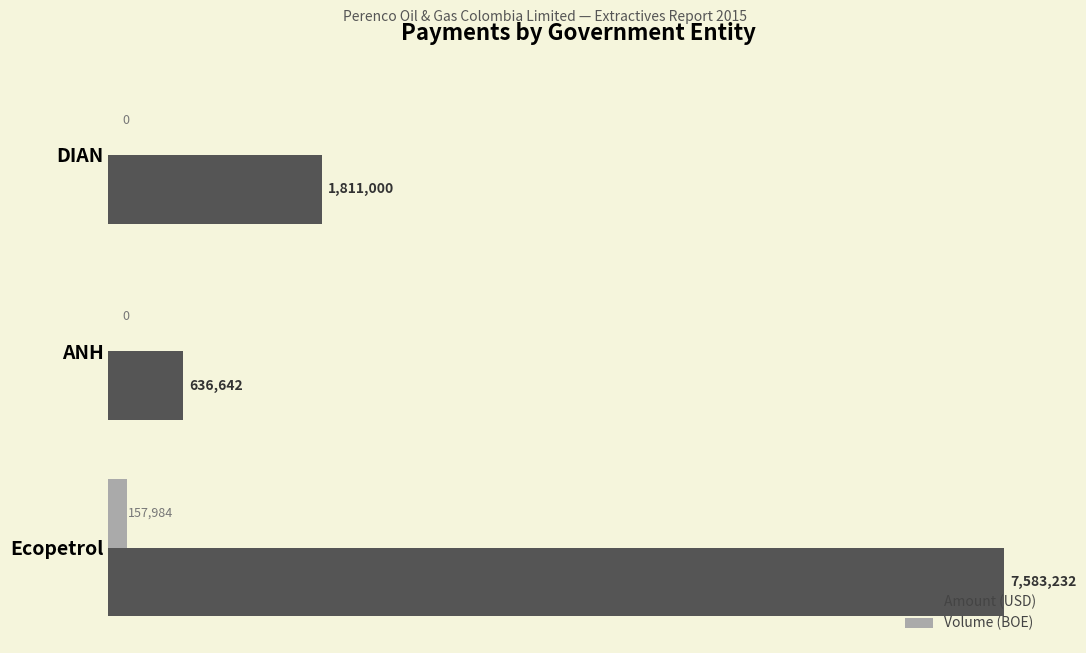

Which series has the widest spread of values?

Amount (USD)